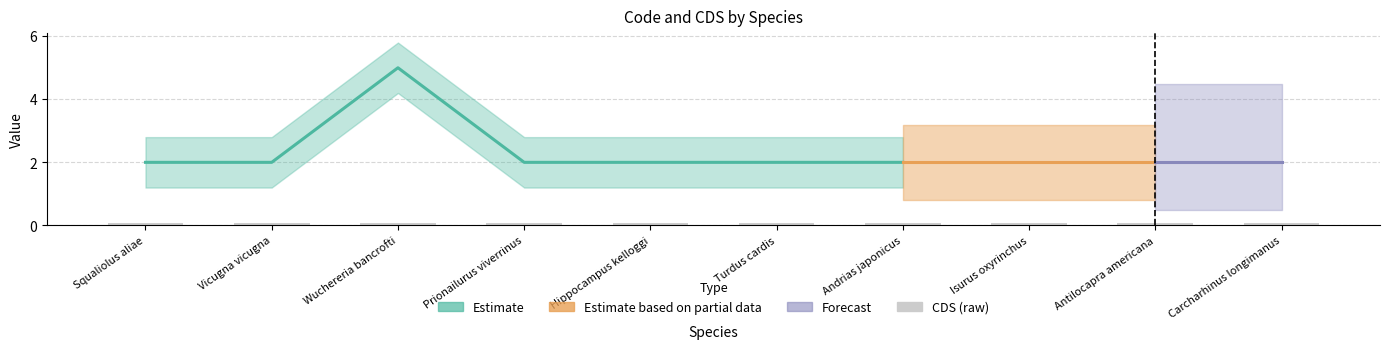

What position from the right is Squaliolus aliae?

10